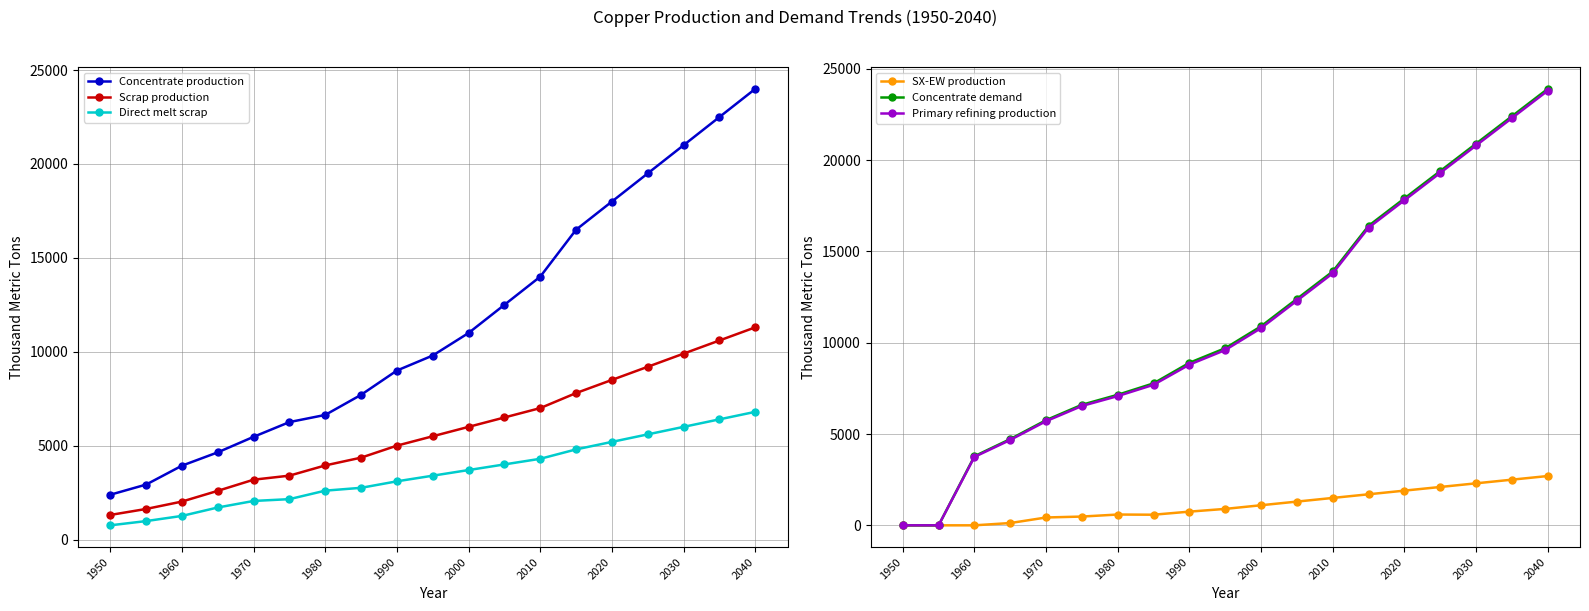

Where is Scrap production nearest to the value 6304?

11